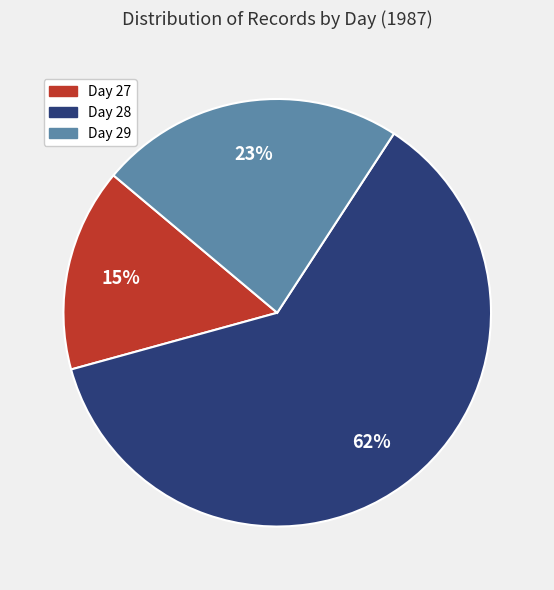

Rank the categories by value from lowest to highest.

Day 27, Day 29, Day 28